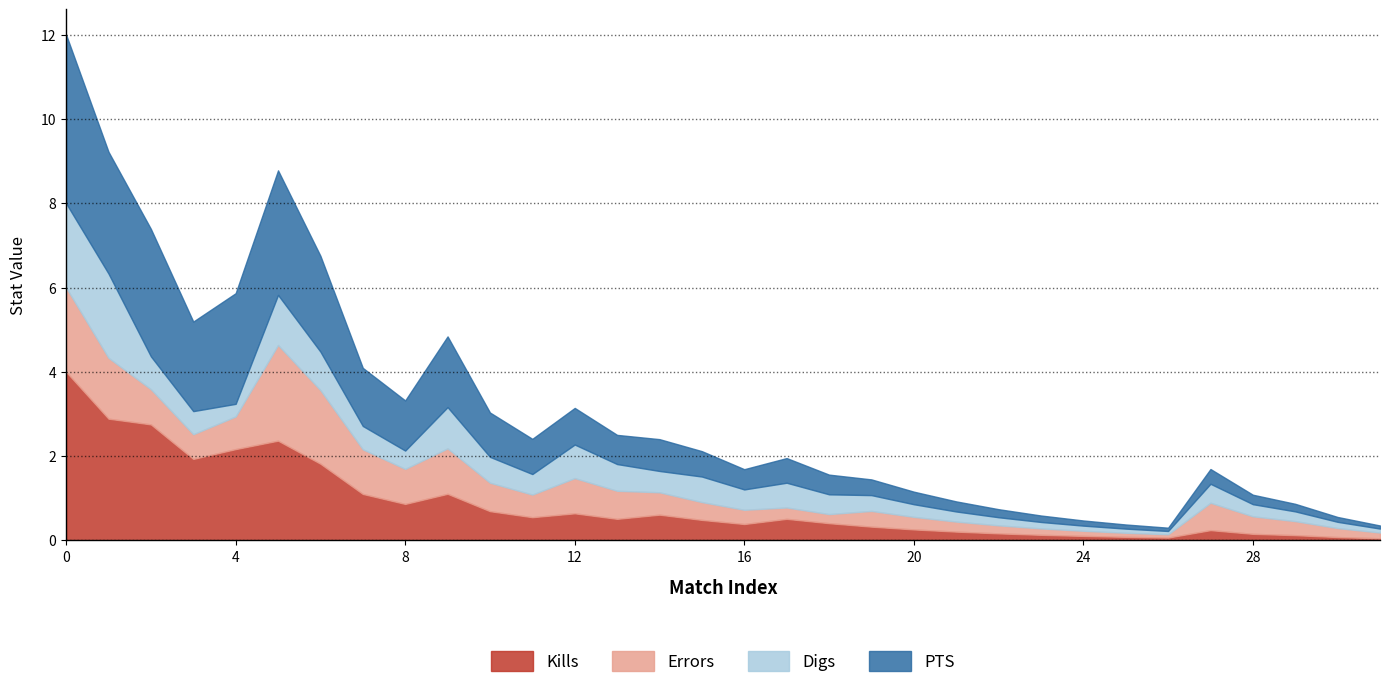

Does the chart have visible grid lines?

Yes